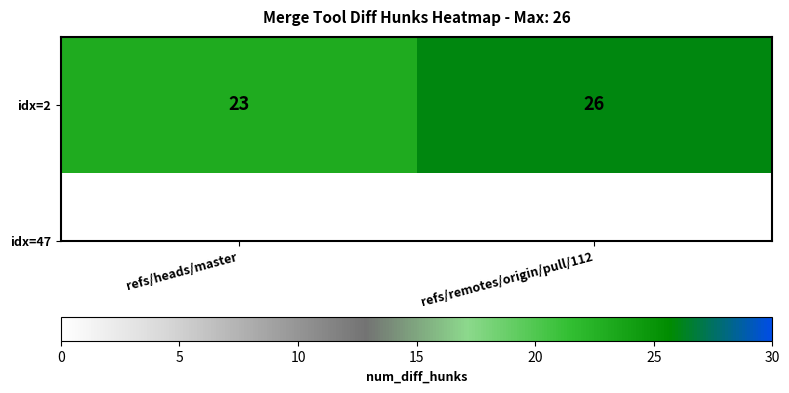

What is the sum of the values at refs/heads/master and refs/remotes/origin/pull/112?

49